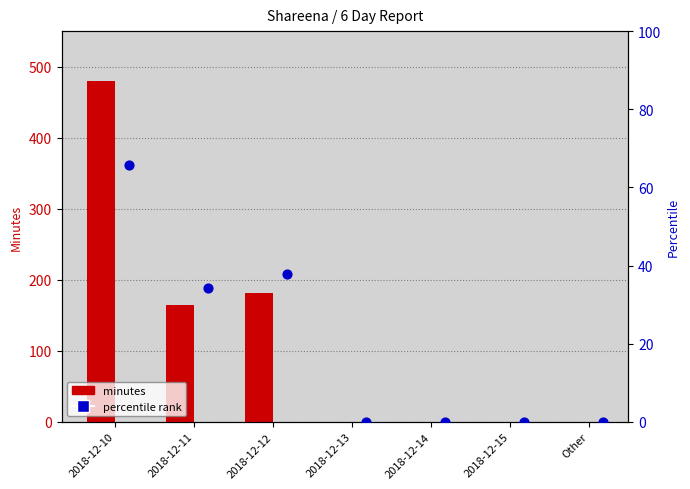

Which series has the largest total across all categories?

Minutes